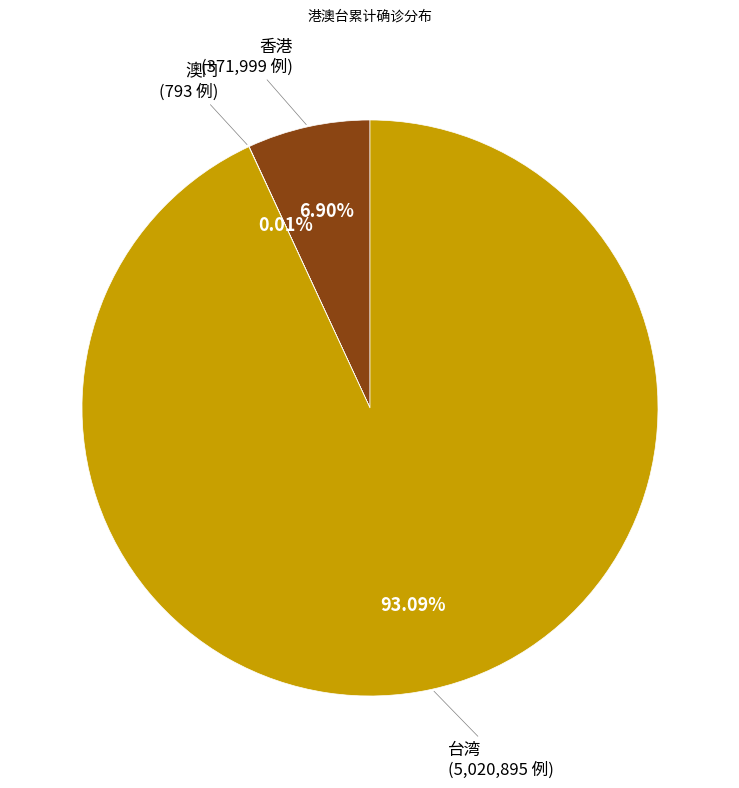

Which slice is the largest?

台湾